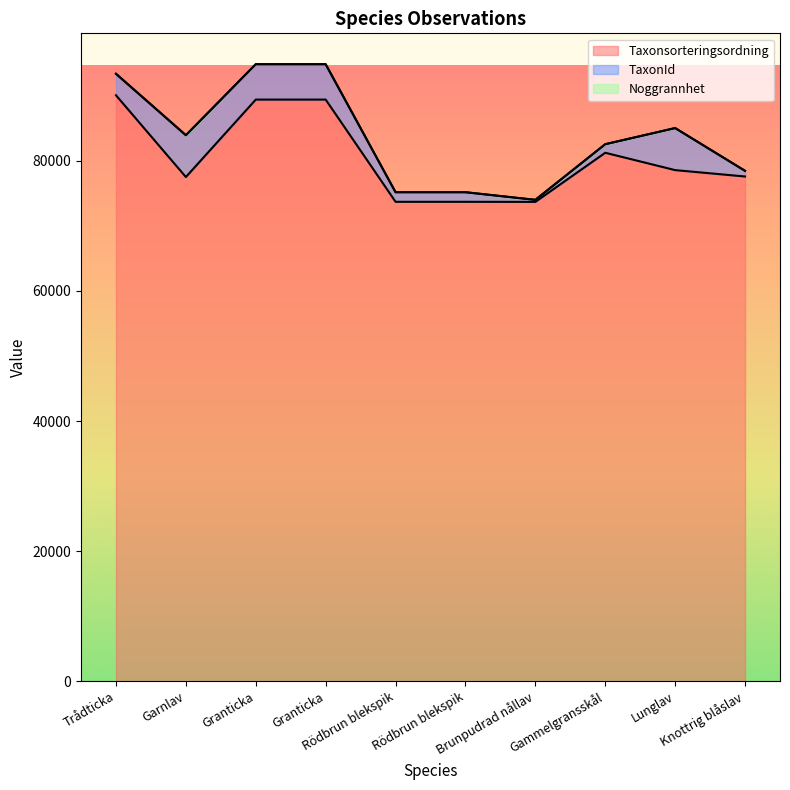

What is the label of the 4th point from the left?

Granticka